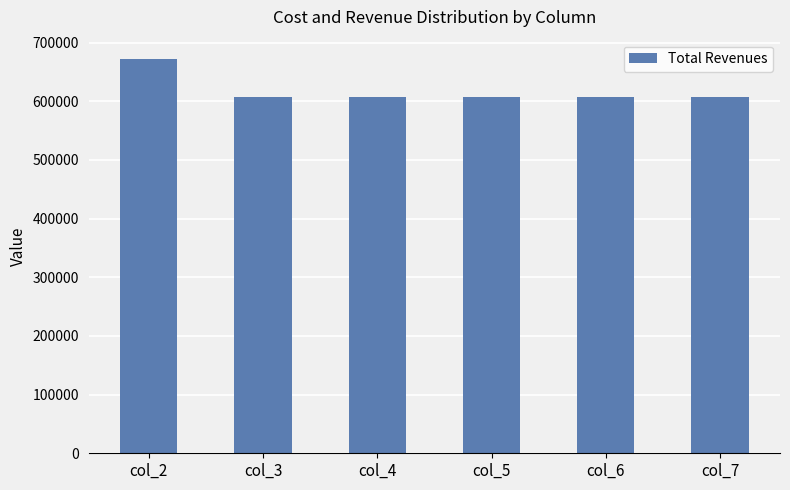

What value does the data have at col_7?

606364.3